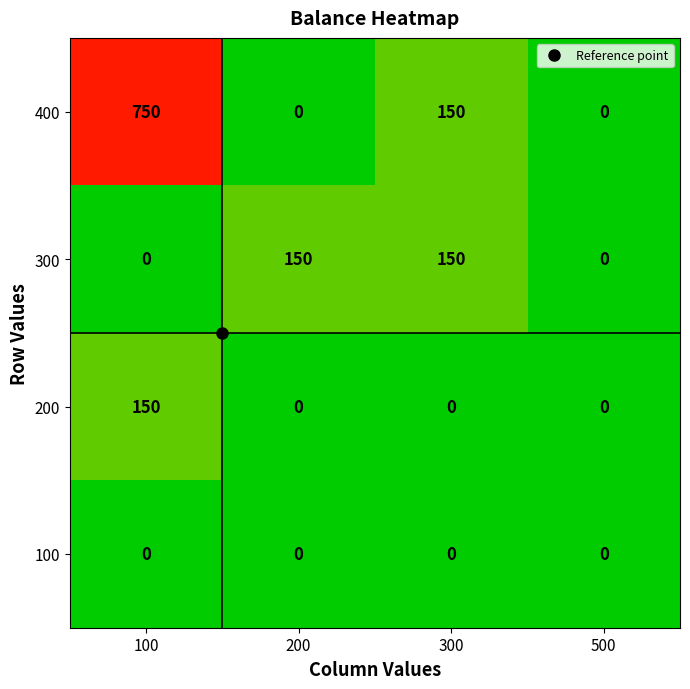

How many data points does each series have?

4